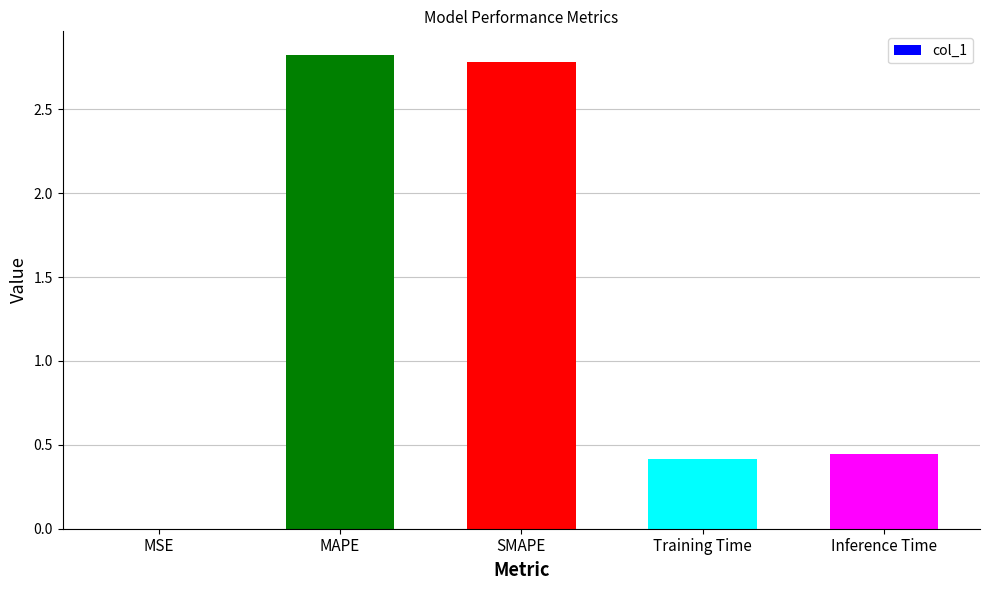

The chart shows a value of 2.8 at MAPE. True or false?

True